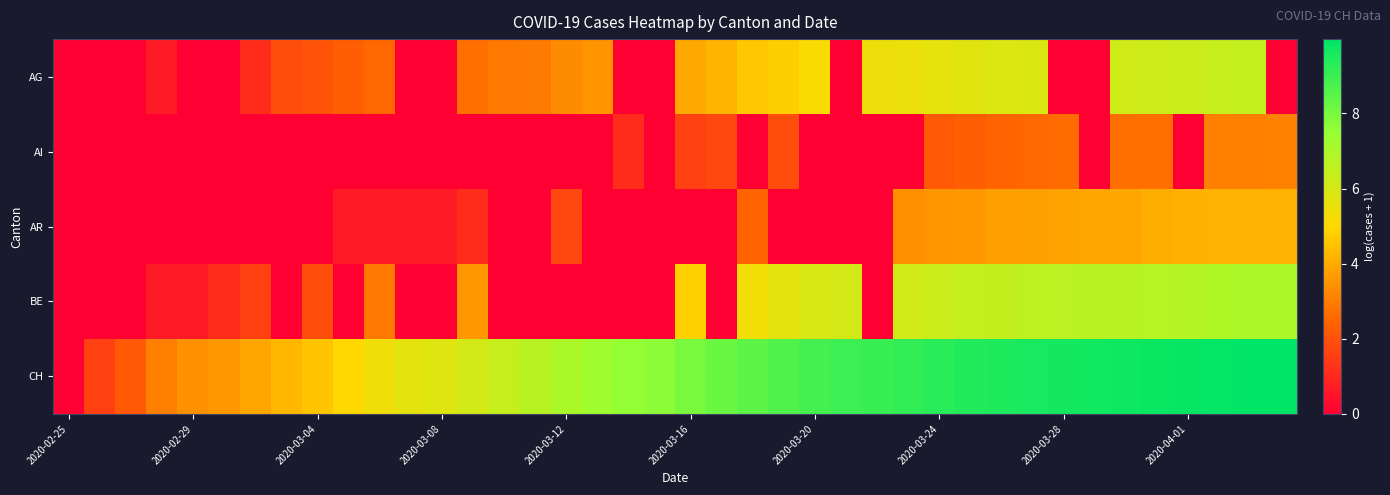

Reading left to right, extract all data points from this chart.

AG: 0.0	0.0	0.0	0.7	0.0	0.0	1.1	1.9	2.1	2.3	2.6	0.0	0.0	2.7	2.9	2.9	3.3	3.5	0.0	0.0	4.0	4.2	4.6	4.8	5.1	0.0	5.5	5.5	5.6	5.8	5.9	5.9	0.0	0.0	6.2	6.2	6.3	6.4	6.4	0.0
AI: 0.0	0.0	0.0	0.0	0.0	0.0	0.0	0.0	0.0	0.0	0.0	0.0	0.0	0.0	0.0	0.0	0.0	0.0	1.1	0.0	1.6	1.8	0.0	1.9	0.0	0.0	0.0	0.0	2.2	2.3	2.5	2.6	2.6	0.0	2.7	2.7	0.0	3.0	3.0	3.1
AR: 0.0	0.0	0.0	0.0	0.0	0.0	0.0	0.0	0.0	0.7	0.7	0.7	0.7	1.1	0.0	0.0	1.8	0.0	0.0	0.0	0.0	0.0	2.5	0.0	0.0	0.0	0.0	3.4	3.5	3.6	3.8	3.8	3.8	3.9	3.9	4.1	4.1	4.2	4.2	4.2
BE: 0.0	0.0	0.0	0.7	0.7	1.1	1.6	0.0	1.9	0.0	2.9	0.0	0.0	3.6	0.0	0.0	0.0	0.0	0.0	0.0	4.8	0.0	5.3	5.6	5.9	6.0	0.0	6.2	6.3	6.4	6.5	6.6	6.6	6.7	6.7	6.8	6.8	6.9	7.0	7.0
CH: 0.0	1.6	2.2	3.0	3.4	3.6	3.9	4.3	4.6	5.0	5.4	5.6	5.8	6.1	6.4	6.7	7.0	7.3	7.5	7.7	8.0	8.2	8.5	8.7	8.9	9.0	9.1	9.2	9.3	9.4	9.5	9.6	9.6	9.7	9.7	9.8	9.9	9.9	10.0	10.0